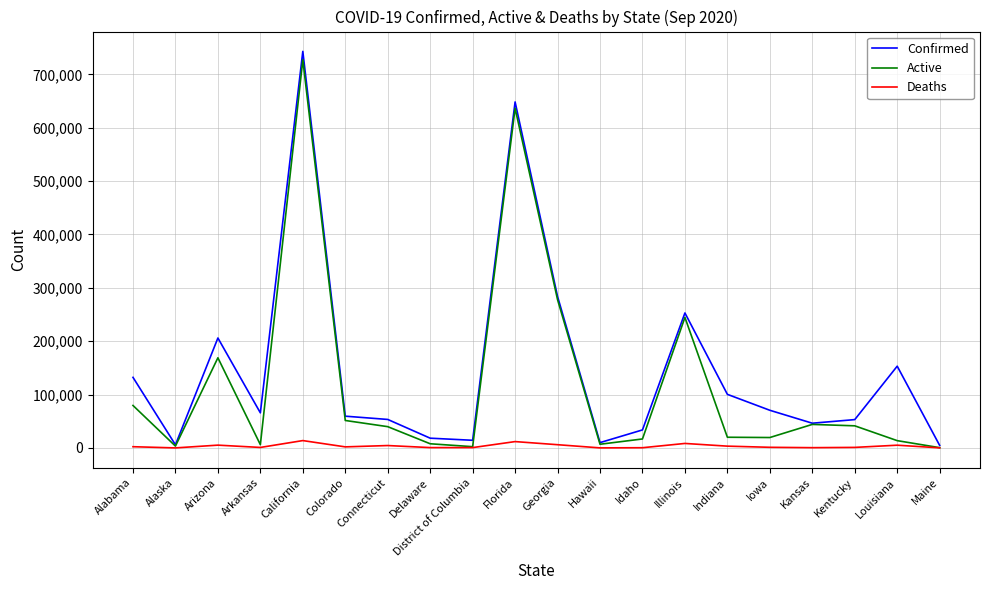

How many lines are shown in the chart?

3